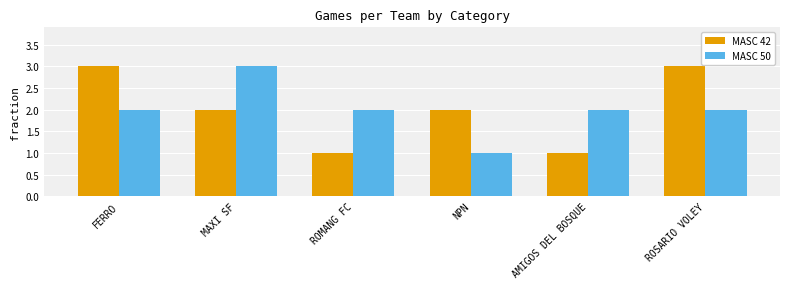

What value does the MASC 50 series have at ROMANG FC?

2